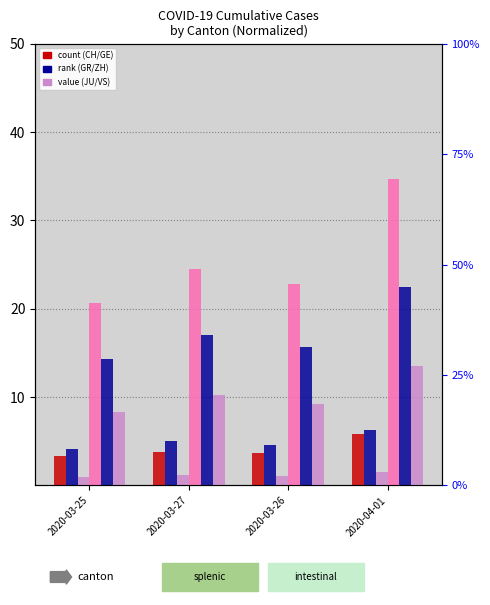

What is the lowest value of the CH series?

3.4